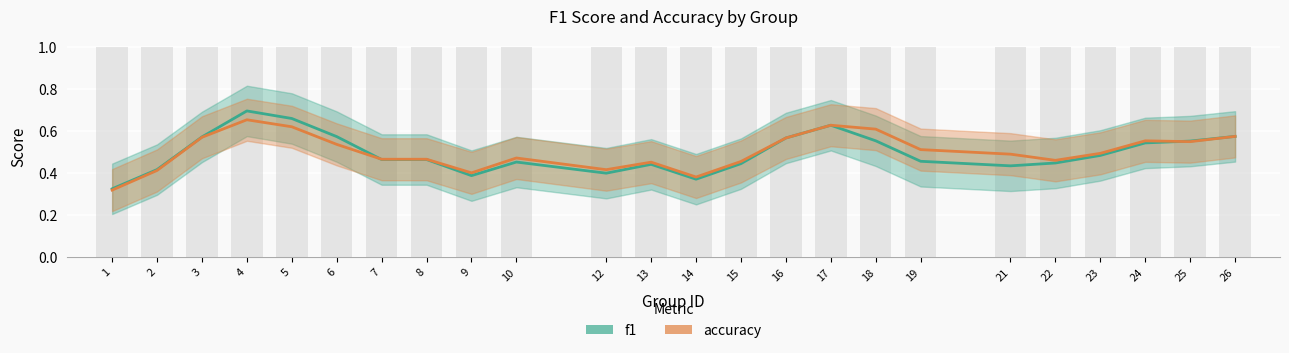

Reading left to right, extract all data points from this chart.

f1: 0.3	0.4	0.6	0.7	0.7	0.6	0.5	0.5	0.4	0.5	0.4	0.4	0.4	0.4	0.6	0.6	0.6	0.5	0.4	0.4	0.5	0.5	0.6	0.6
accuracy: 0.3	0.4	0.6	0.7	0.6	0.5	0.5	0.5	0.4	0.5	0.4	0.5	0.4	0.5	0.6	0.6	0.6	0.5	0.5	0.5	0.5	0.6	0.5	0.6